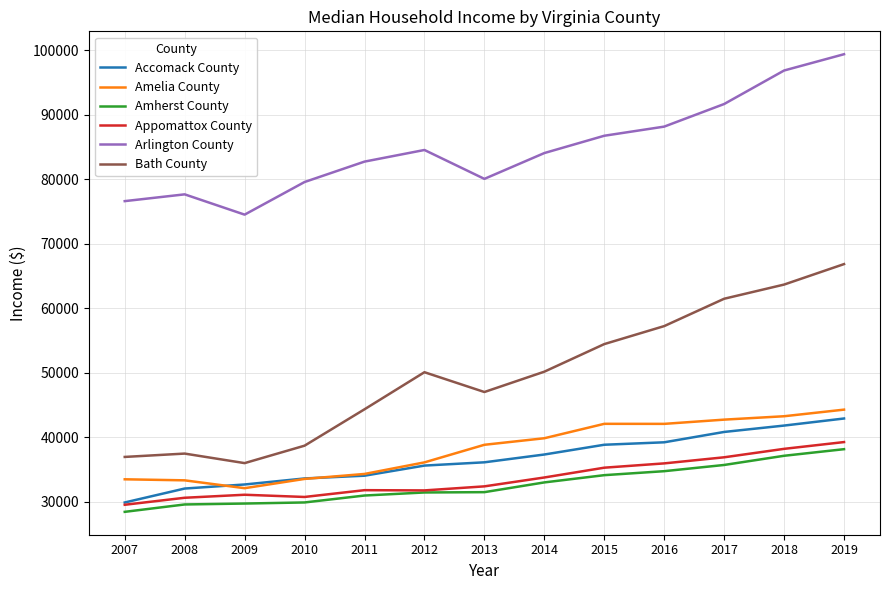

Is it true that Amelia County equals 25619 at 2014?

False